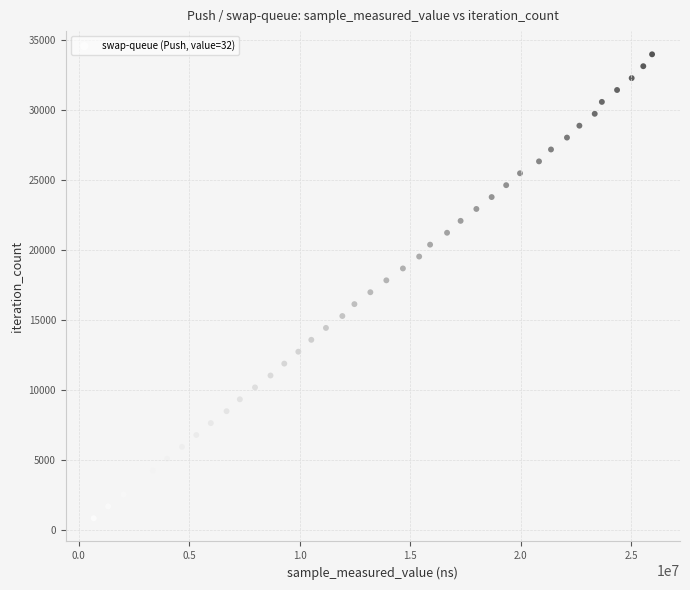

What is the range of Y values (max minus min)?

33111